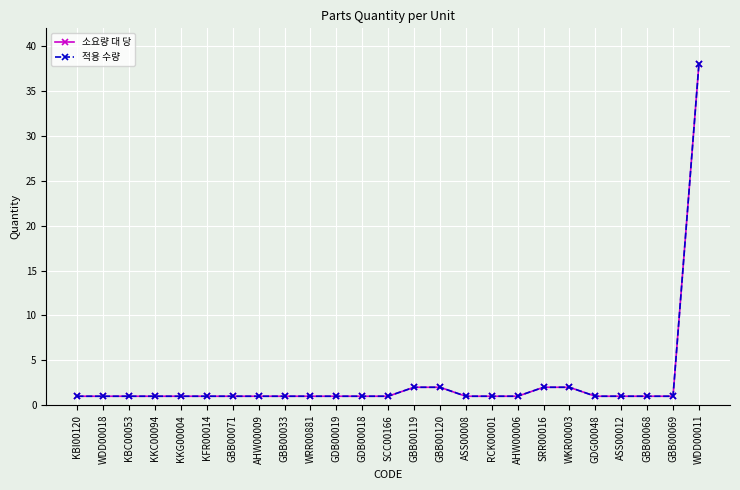

True or false: 적용 수량 and 소요량 대 당 intersect in this chart.

False